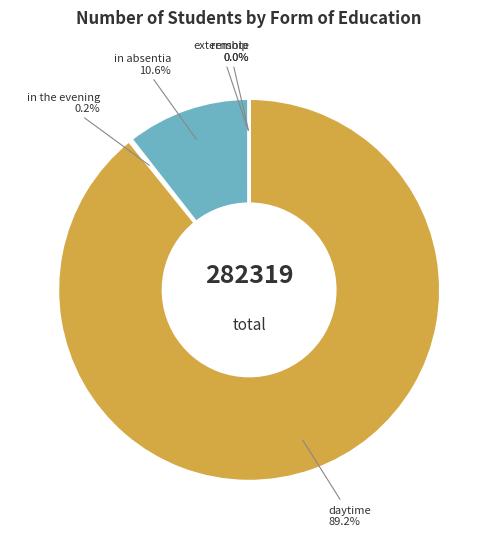

Is there a majority slice in this chart?

Yes